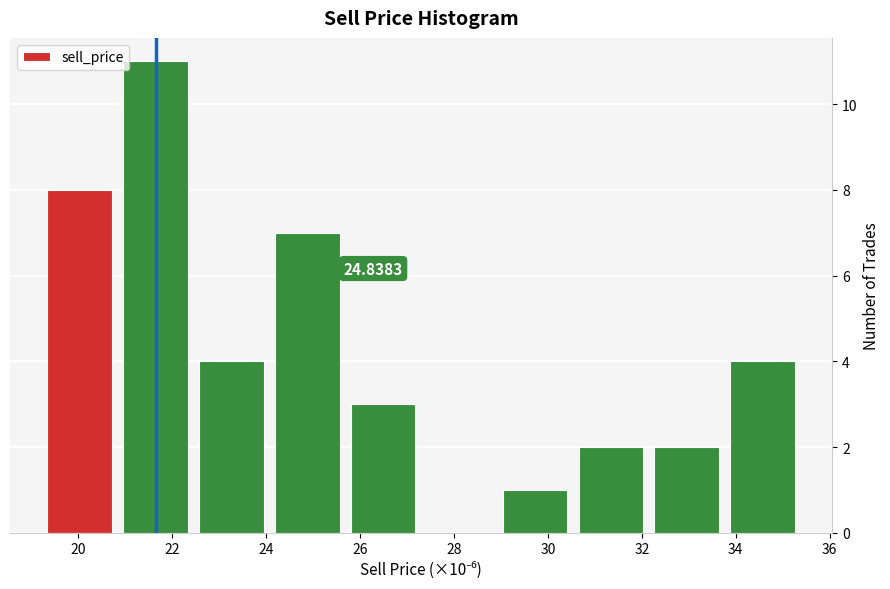

Over which range of the x-axis is the bar tallest?

20.8 to 22.4